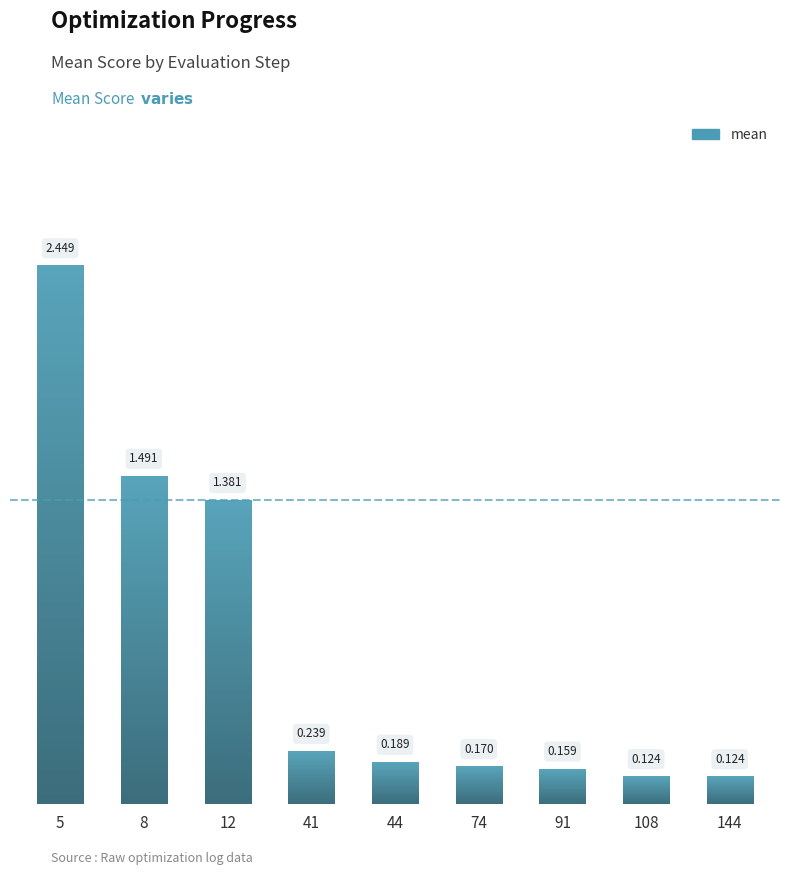

Which has a higher value, 44 or 12?

12